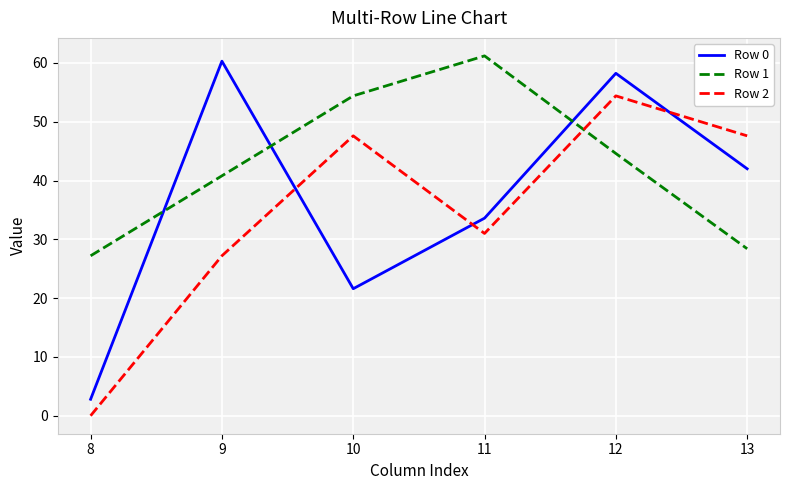

At which label does Row 2 reach its peak?

12